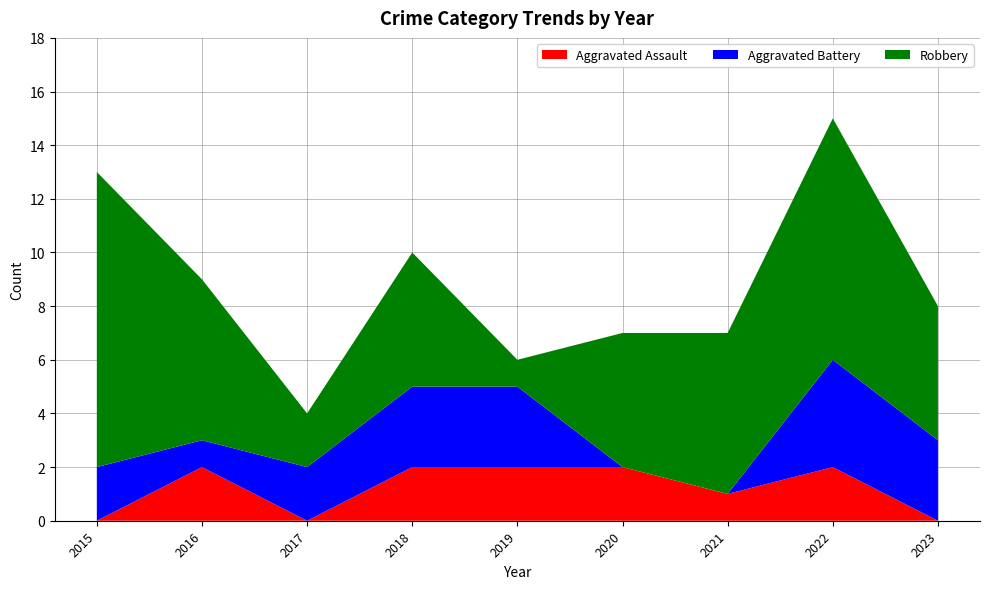

Reading left to right, transcribe all the data shown in this chart.

Aggravated Assault: 2015=0	2016=2	2017=0	2018=2	2019=2	2020=2	2021=1	2022=2	2023=0
Aggravated Battery: 2015=2	2016=1	2017=2	2018=3	2019=3	2020=0	2021=0	2022=4	2023=3
Robbery: 2015=11	2016=6	2017=2	2018=5	2019=1	2020=5	2021=6	2022=9	2023=5